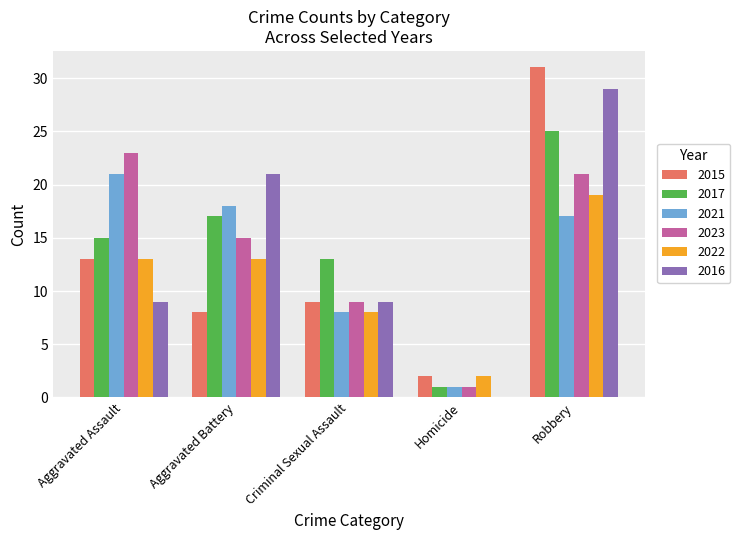

Is it true that 2015 equals 9 at Robbery?

False